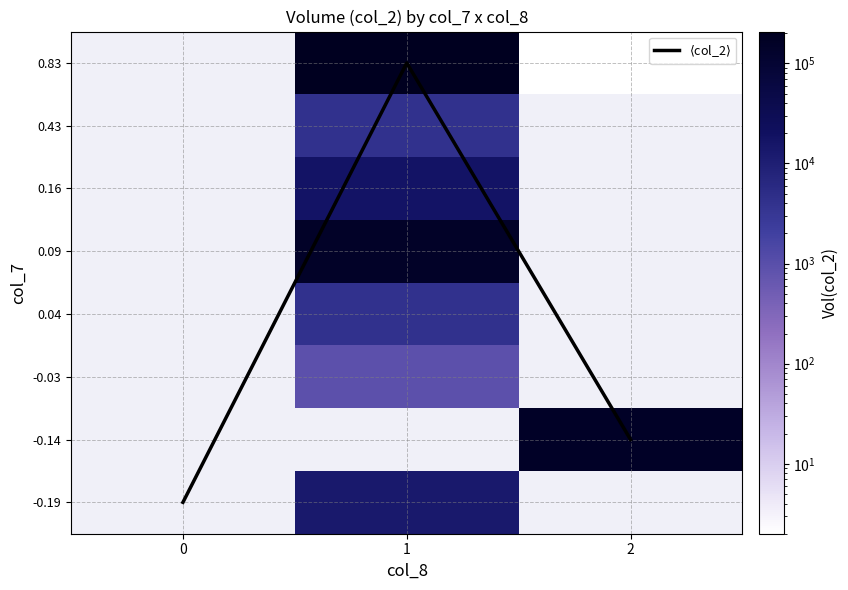

List the labels in order of -0.19 value, largest first.

0, 1, 2